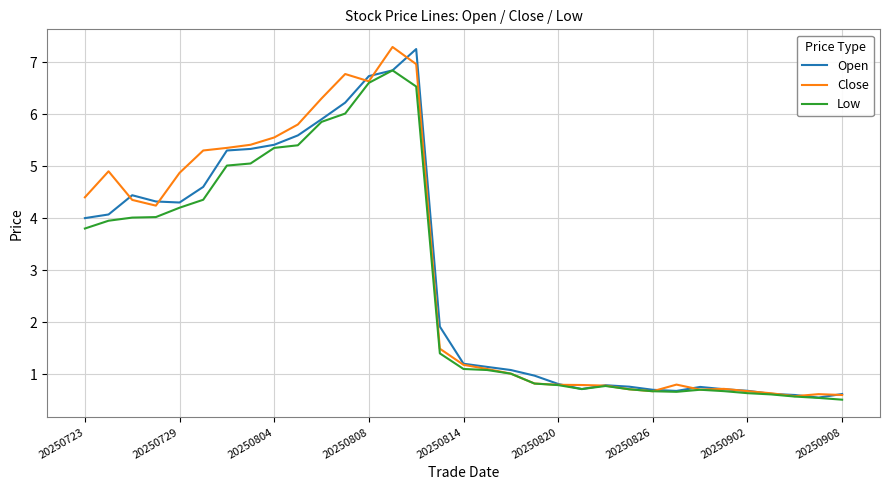

What is the difference between the maximum and second lowest values in the Low series?

6.3